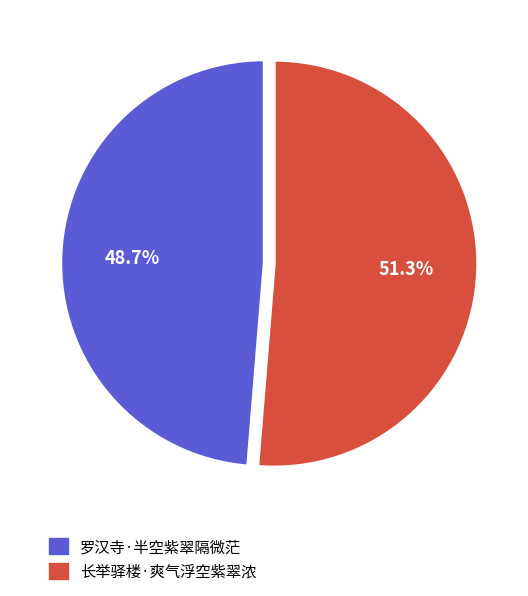

The 罗汉寺·半空紫翠隔微茫 slice represents 49% of the pie. True or false?

True